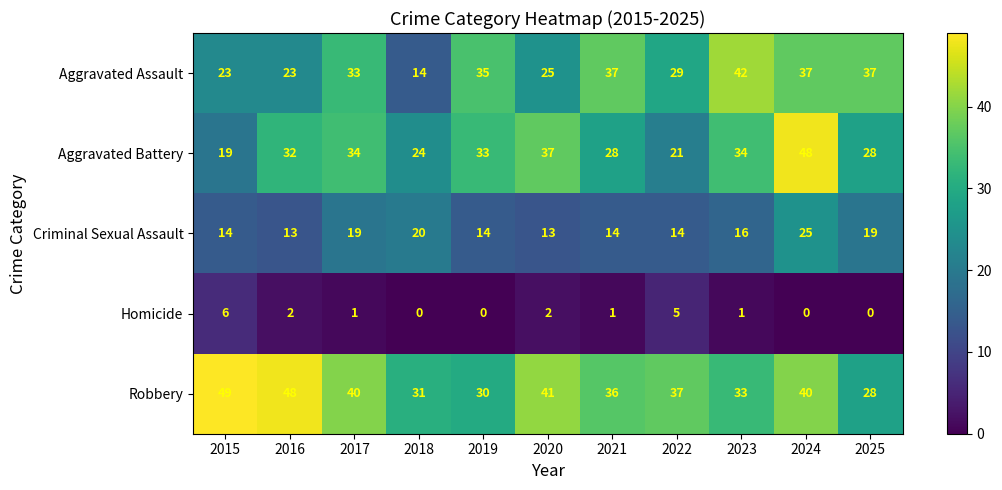

List the series in order of their peak value, highest first.

Robbery, Aggravated Battery, Aggravated Assault, Criminal Sexual Assault, Homicide